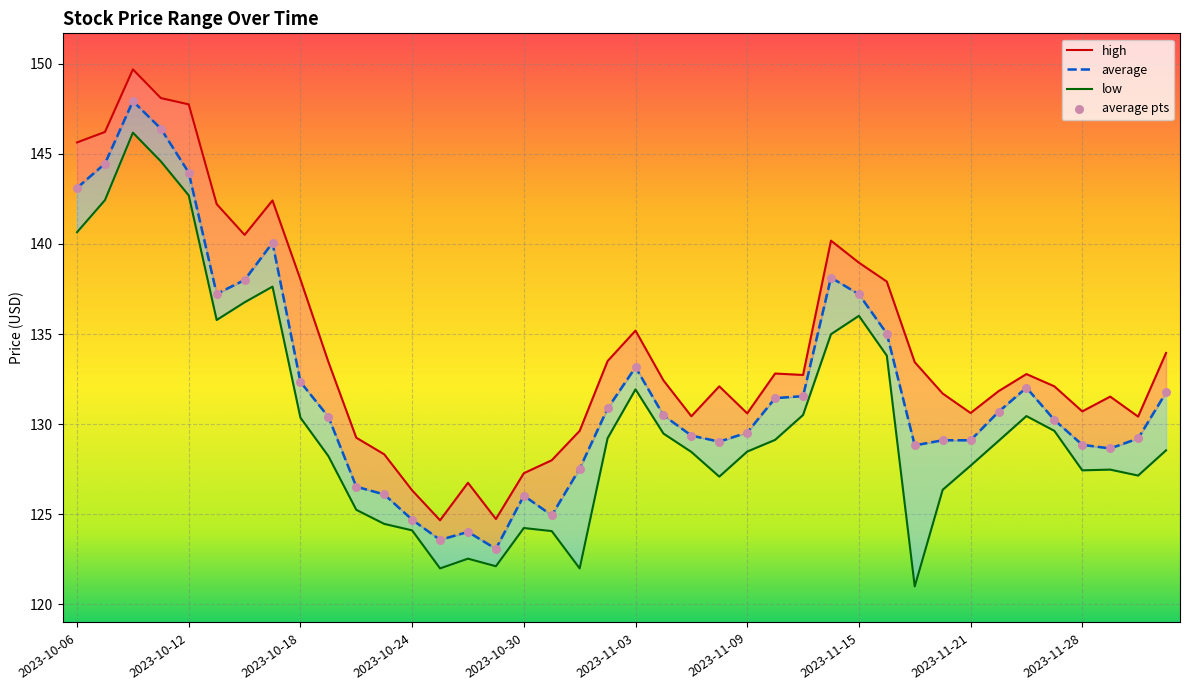

Which series has the largest total across all categories?

high